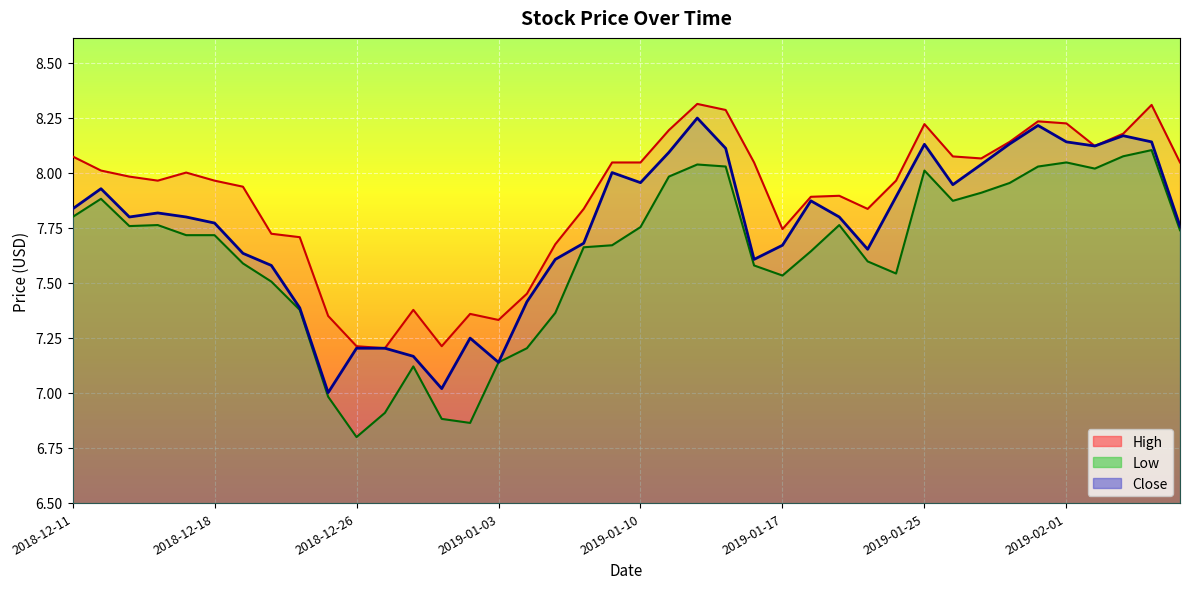

Which series changed the most between 2019-01-16 and 2019-01-23?

High